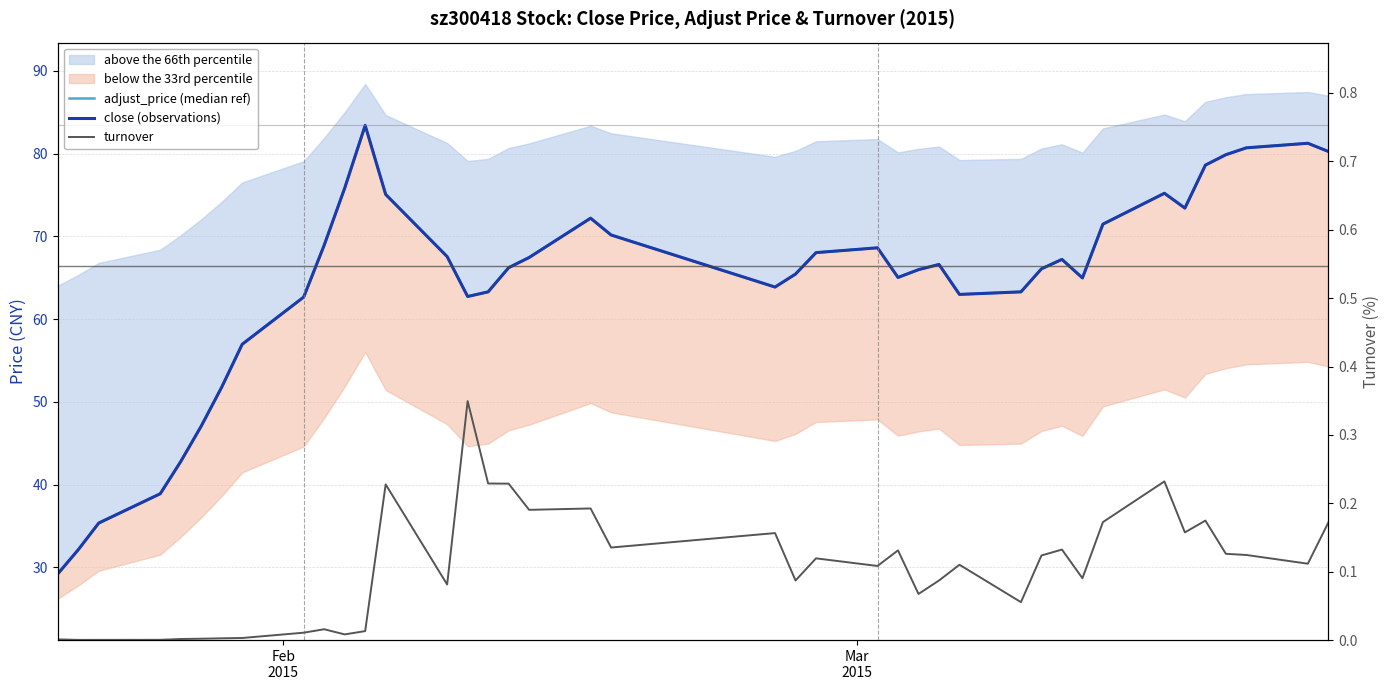

Which category has the lowest value in the close (observations) series?

Feb
2015